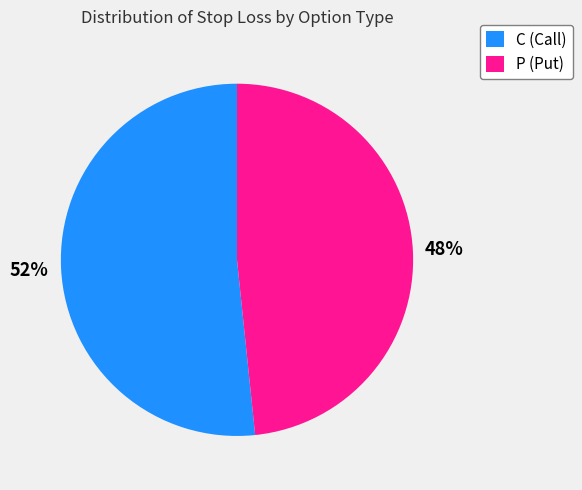

Which has a higher value, C (Call) or P (Put)?

C (Call)